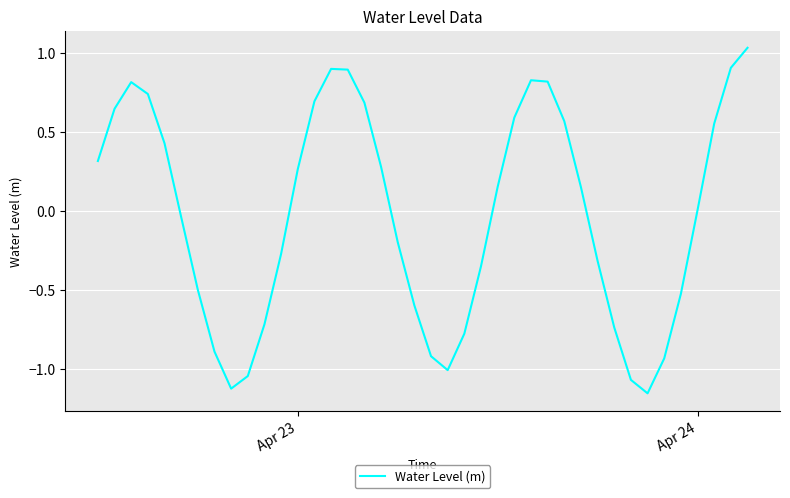

What is the difference between the maximum and minimum values?

2.2